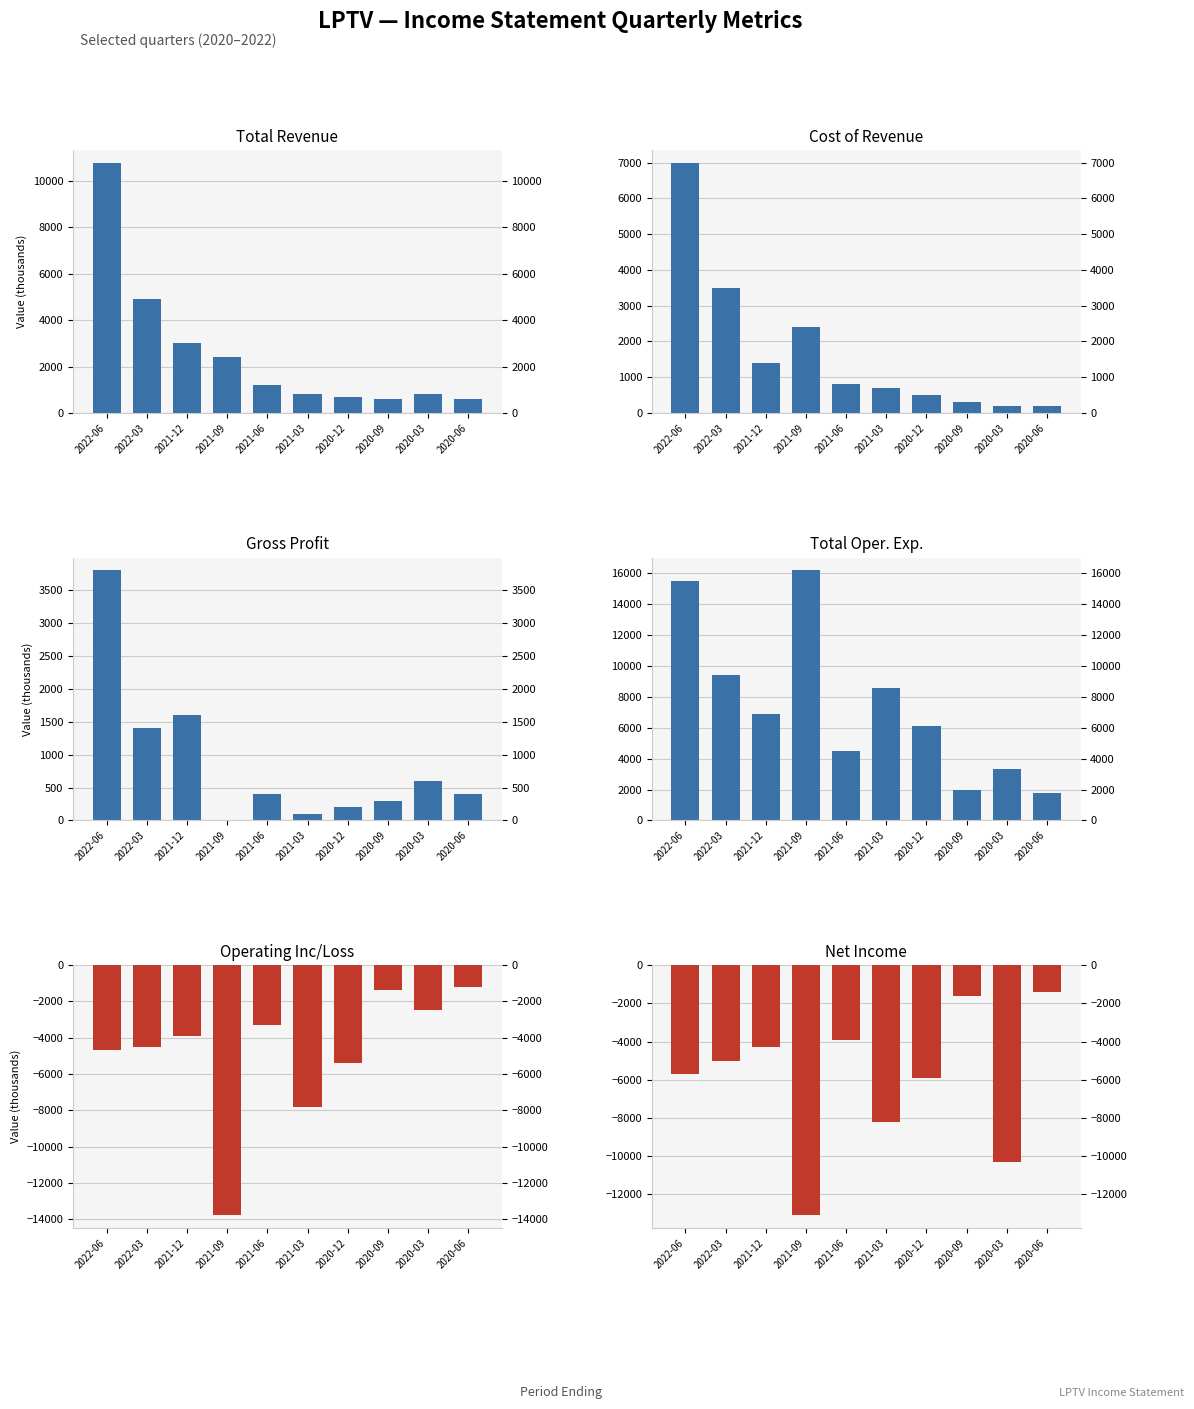

Rank the series at 2021-09 from lowest to highest value.

Operating Inc/Loss, Net Income, Gross Profit, Total Revenue, Cost of Revenue, Total Oper. Exp.